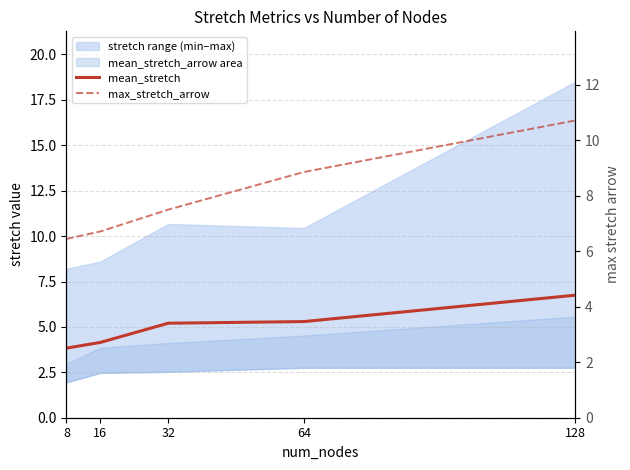

What is the value of the mean_stretch point at the 4th from the left?

5.3